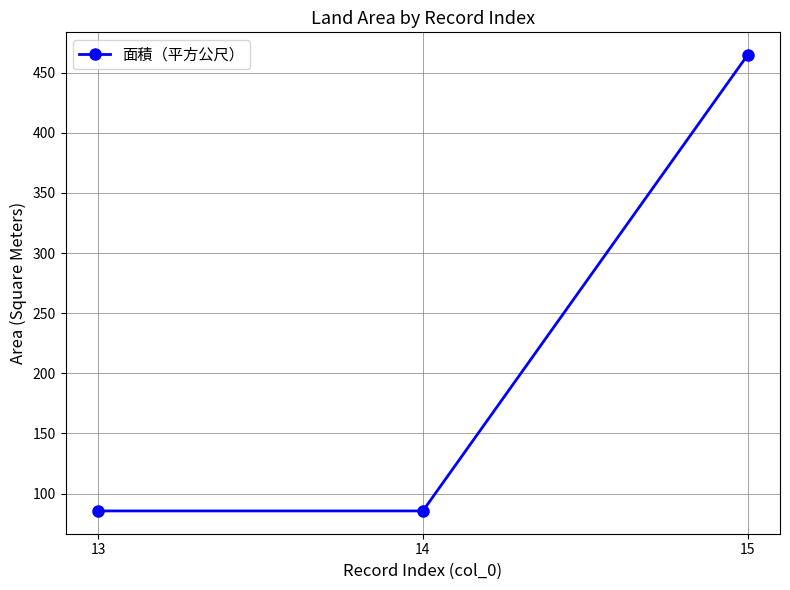

True or false: the data shows 116.2 at 14.

False